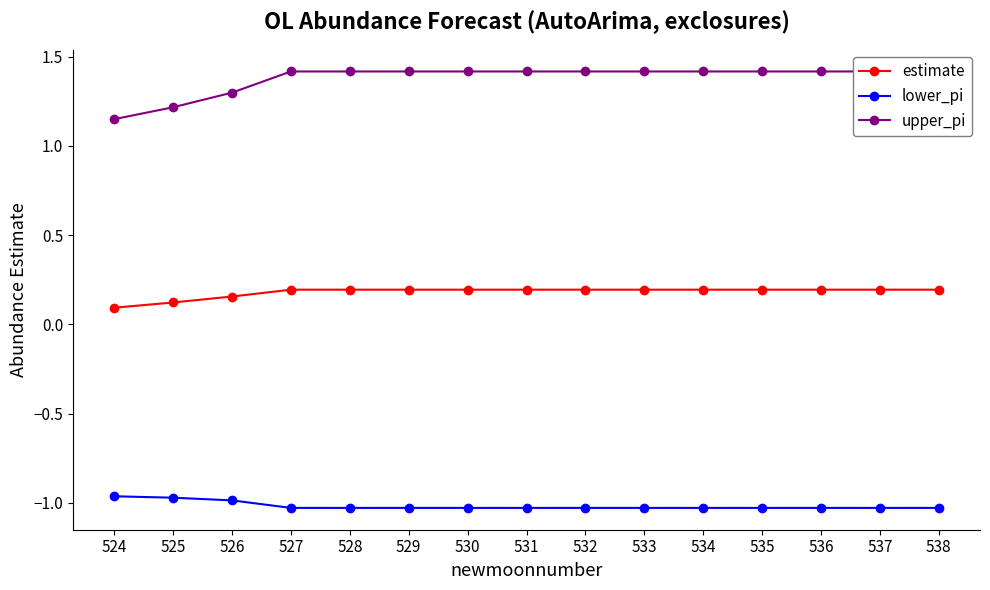

What is the difference between the second highest and minimum values in the upper_pi series?

0.3